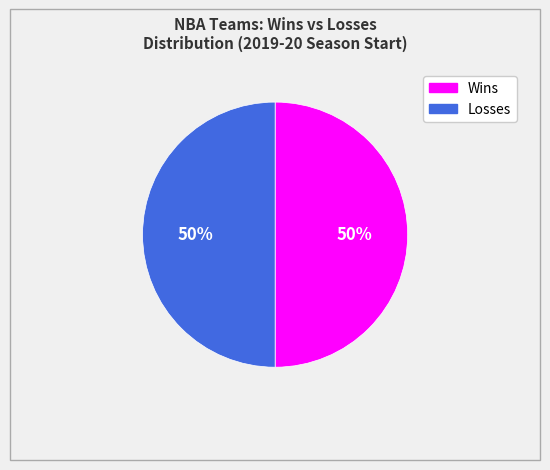

The Losses slice represents 50% of the pie. True or false?

True